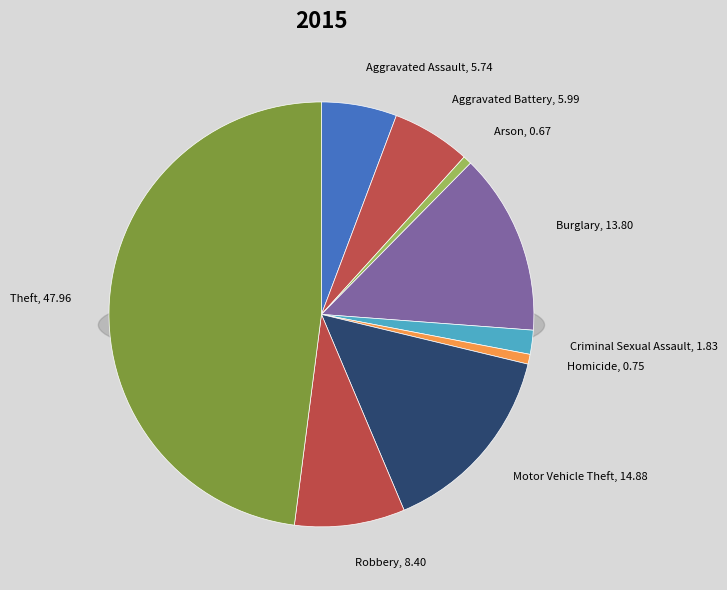

How many segments does this pie chart have?

9